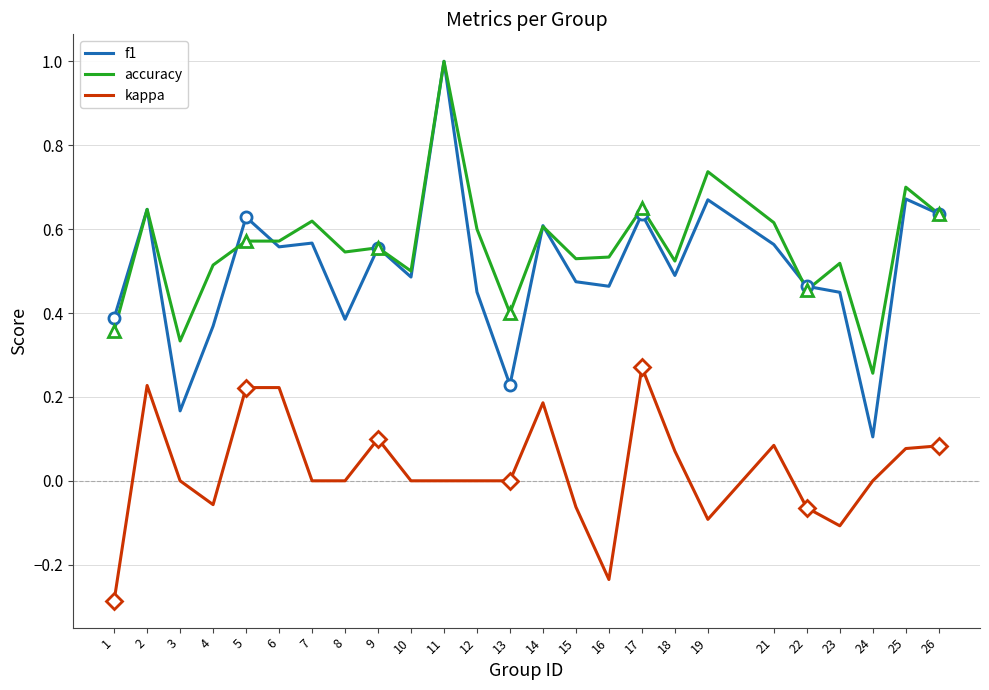

What is the greatest value displayed?

1.0